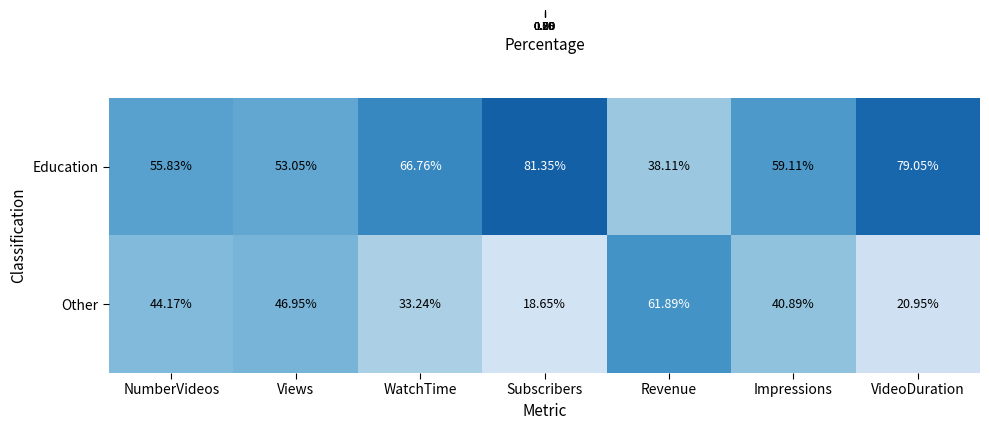

Count the number of categories in the chart.

7